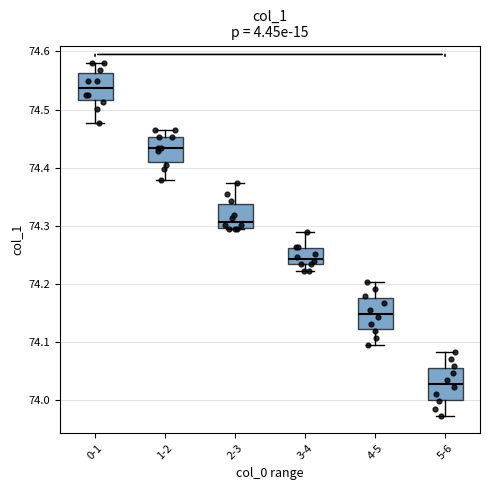

Where does the median line of the box for 5-6 sit on the y-axis? The values are not printed on the chart, so give them approximately, as read against the axis.

74.03